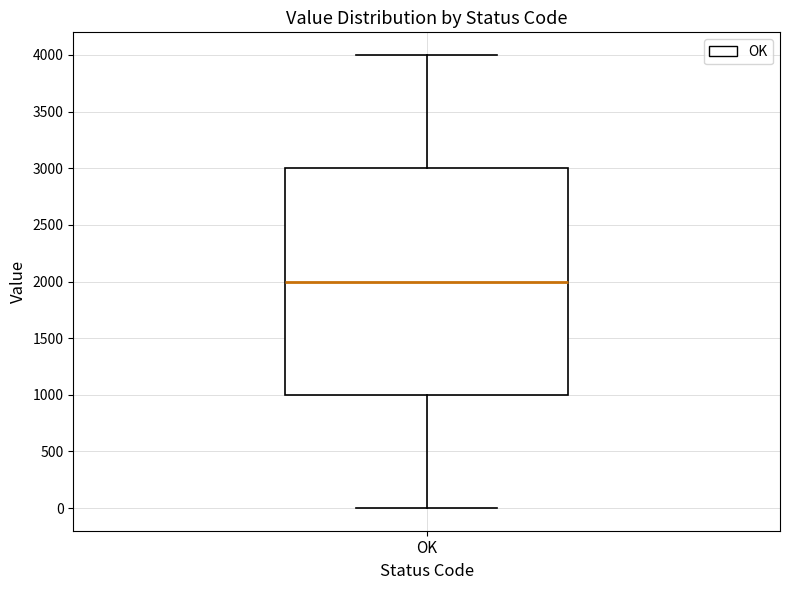

Transcribe this box plot: give where the median line is, the range the box spans, and where the two whiskers end, as read against the y-axis. The values are not printed on the chart, so give them approximately, as read against the axis.

median 2000, box 1000 to 3000, whiskers 0 to 4000